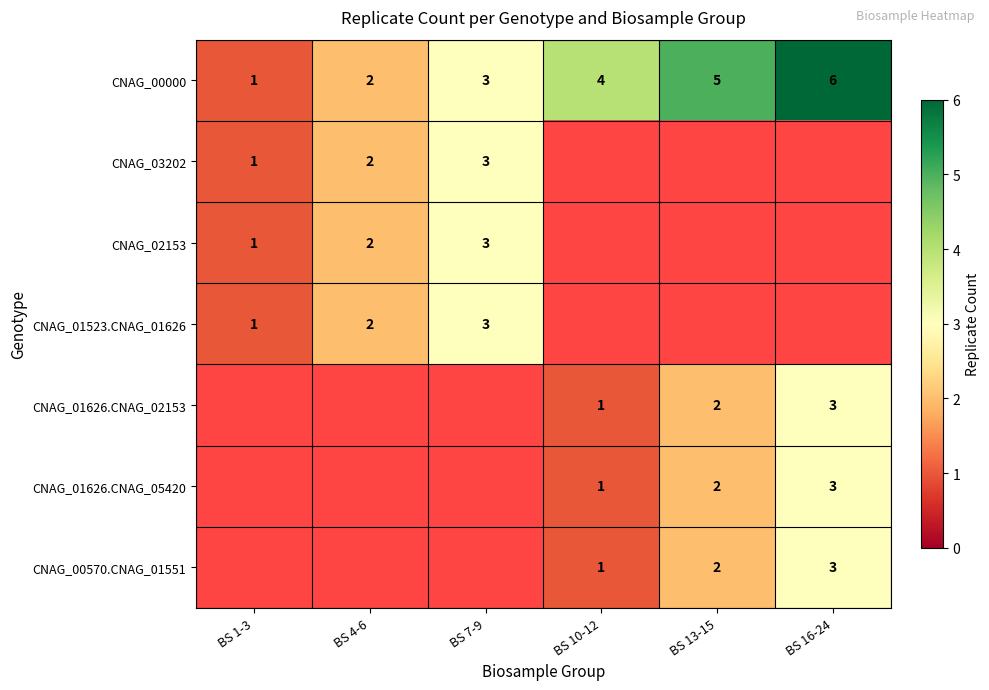

The CNAG_00000 series shows 3 at BS 13-15. True or false?

False